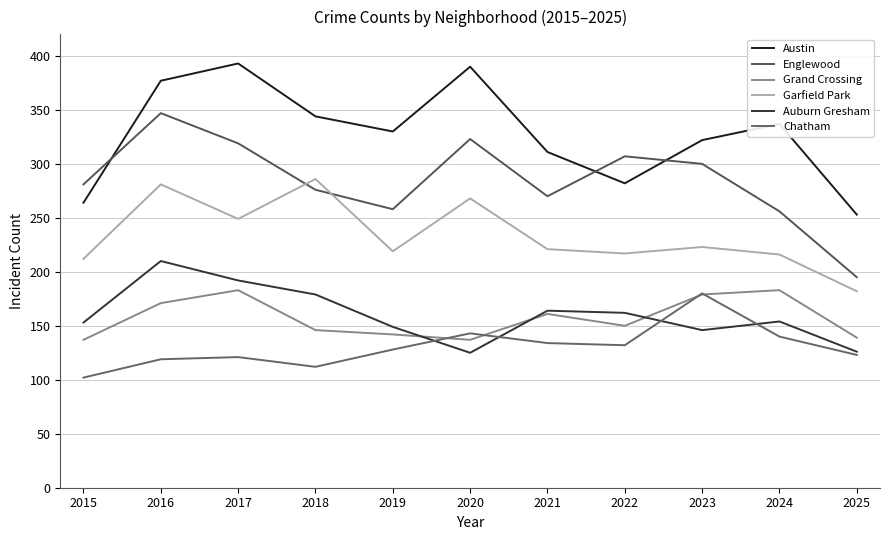

At which category does Austin reach its first local peak?

2017